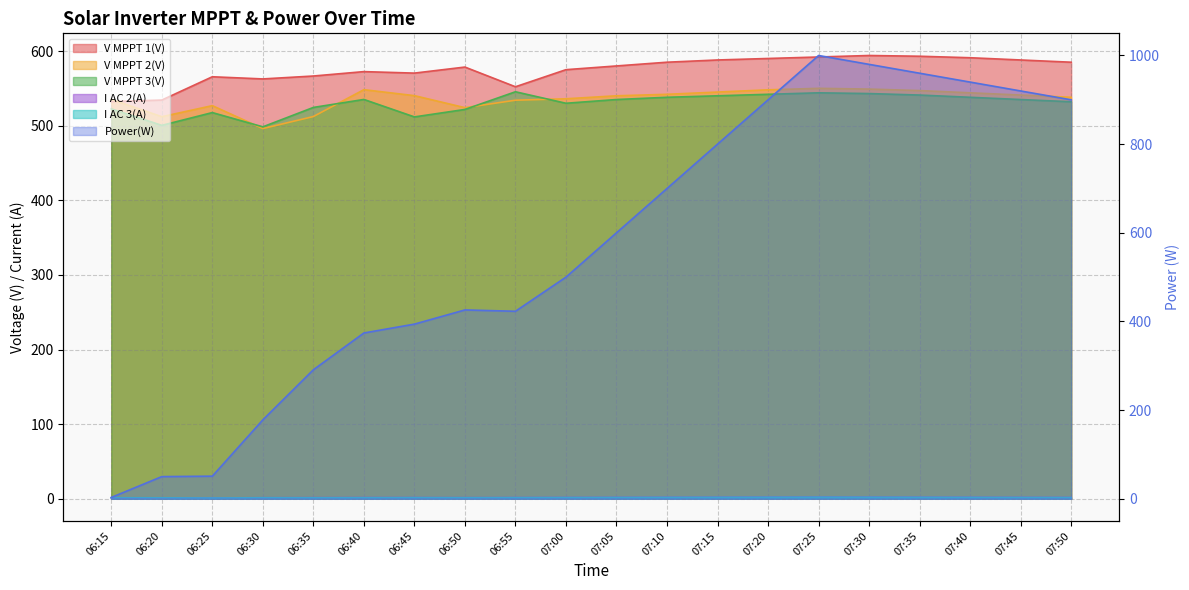

The I AC 2(A) series shows 1.8 at 07:05. True or false?

True